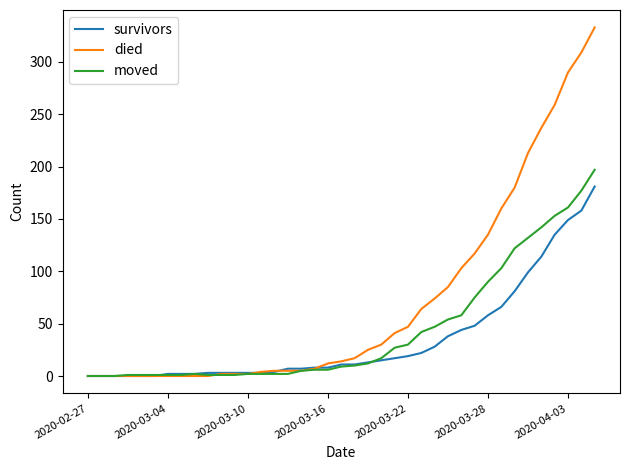

Which series has the largest range (max minus min)?

died